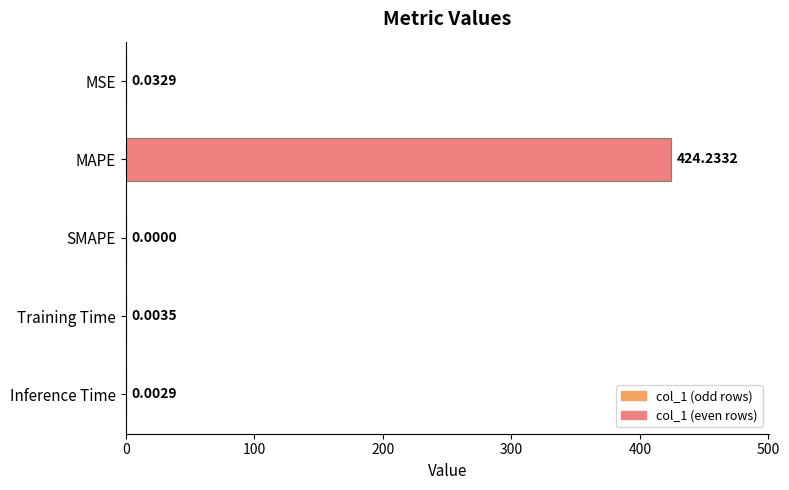

At which category does the chart reach its peak across all series?

MAPE